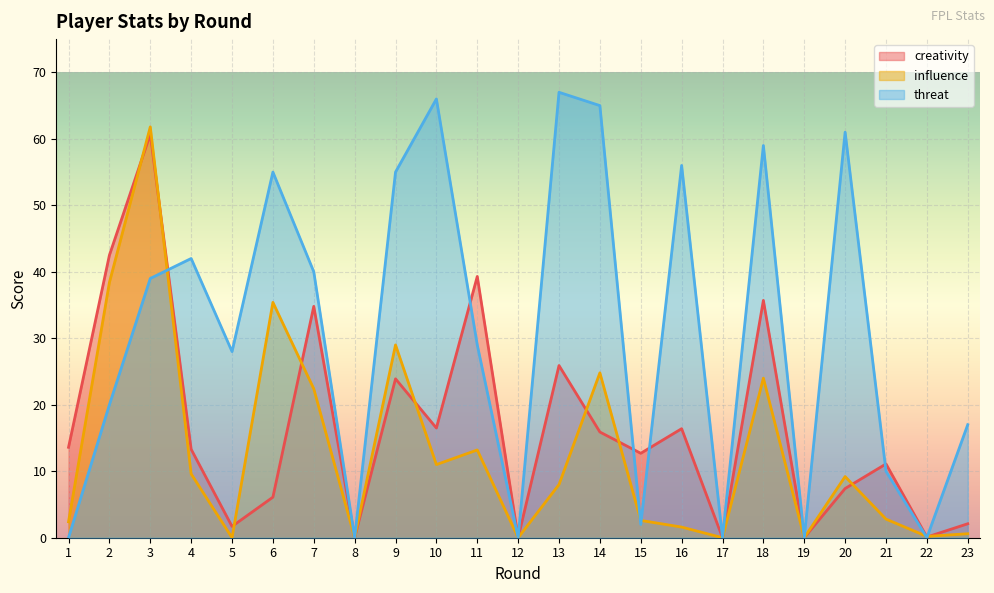

After their last crossing, which series has the higher values: influence or threat?

threat